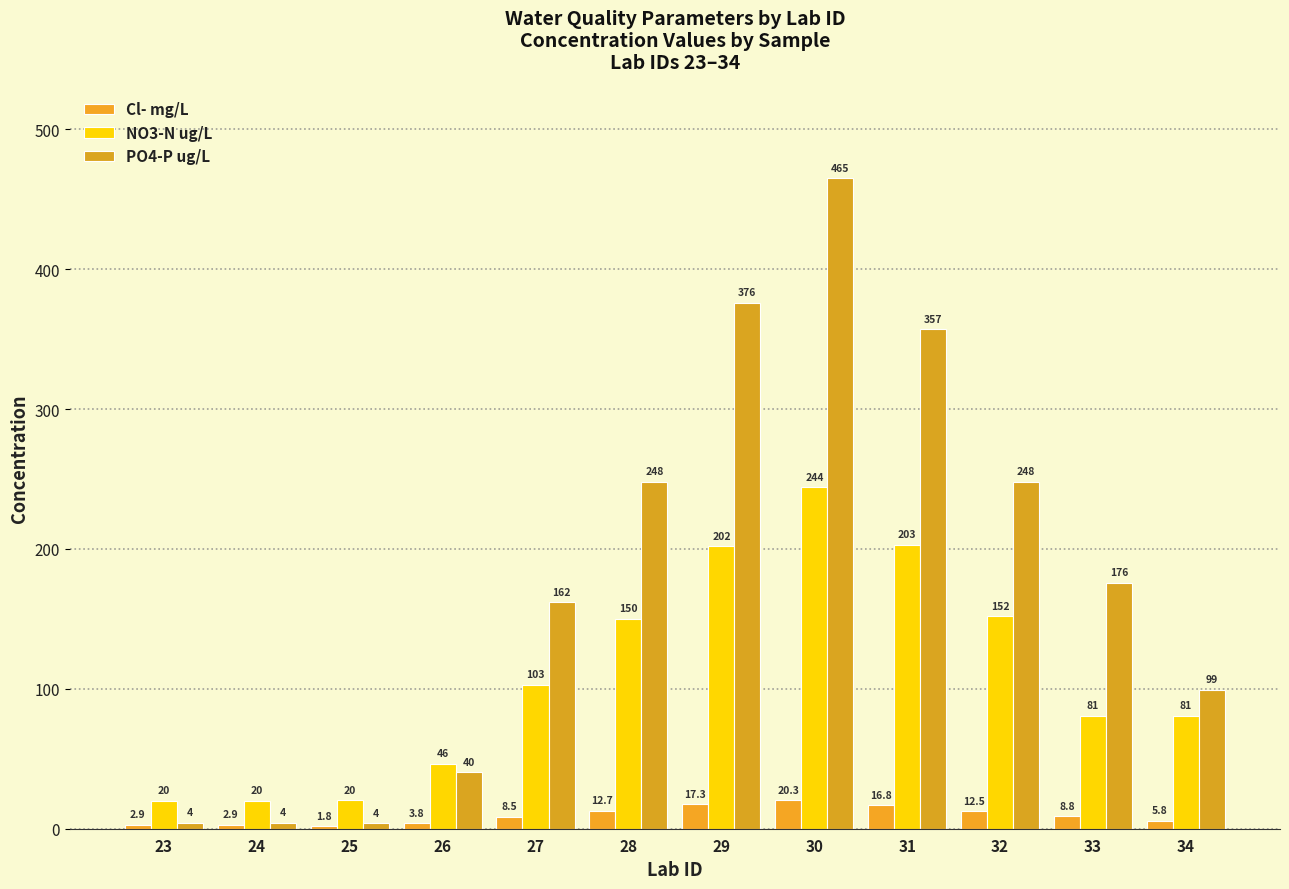

What is the difference between the highest and lowest values at 24?

17.2